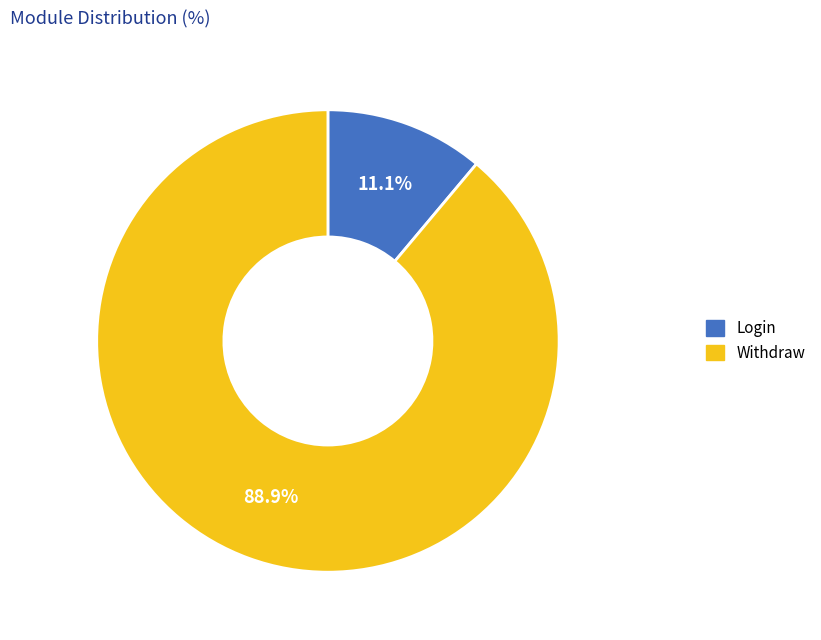

Rank the categories by value from lowest to highest.

Login, Withdraw